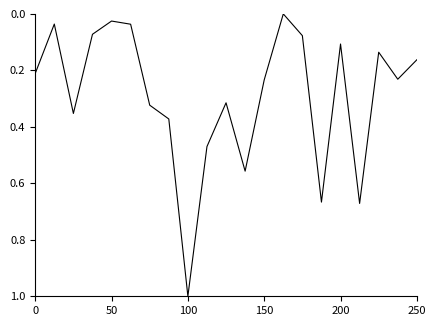

What is the maximum value shown in the chart?

1.0